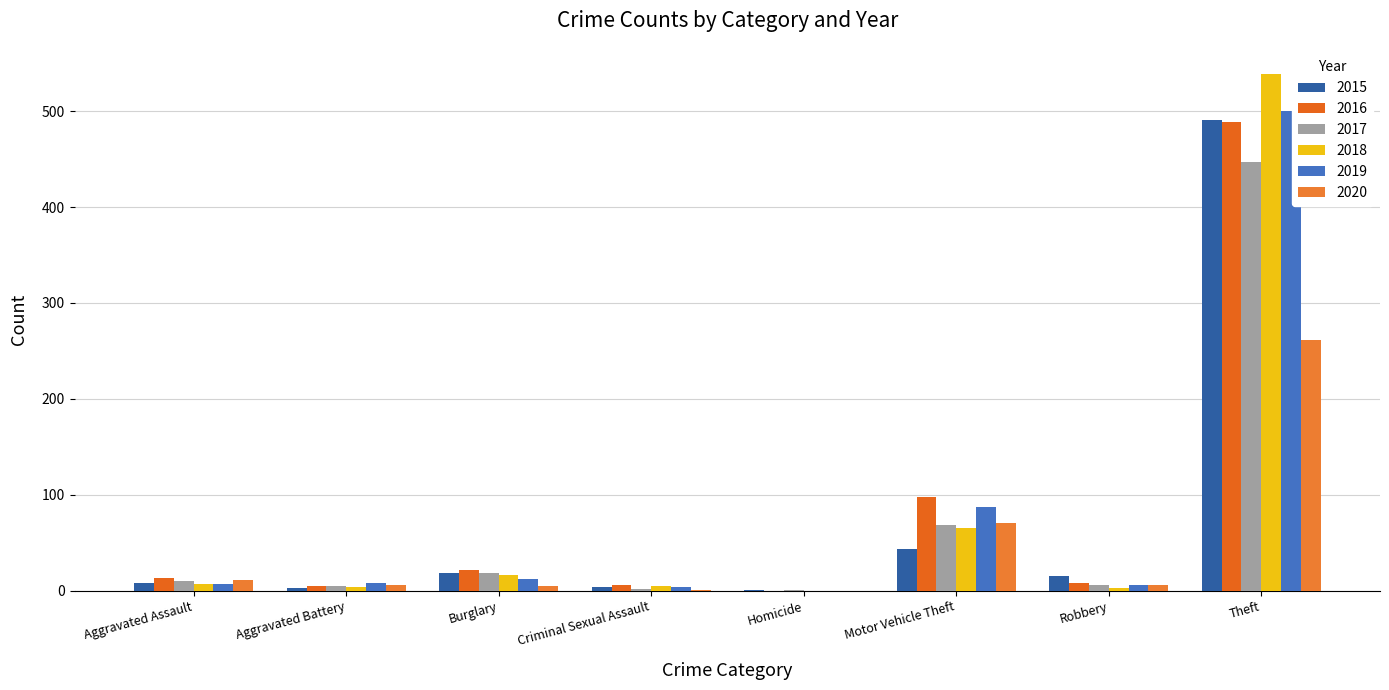

At which label is 2015 closest to 246?

Motor Vehicle Theft